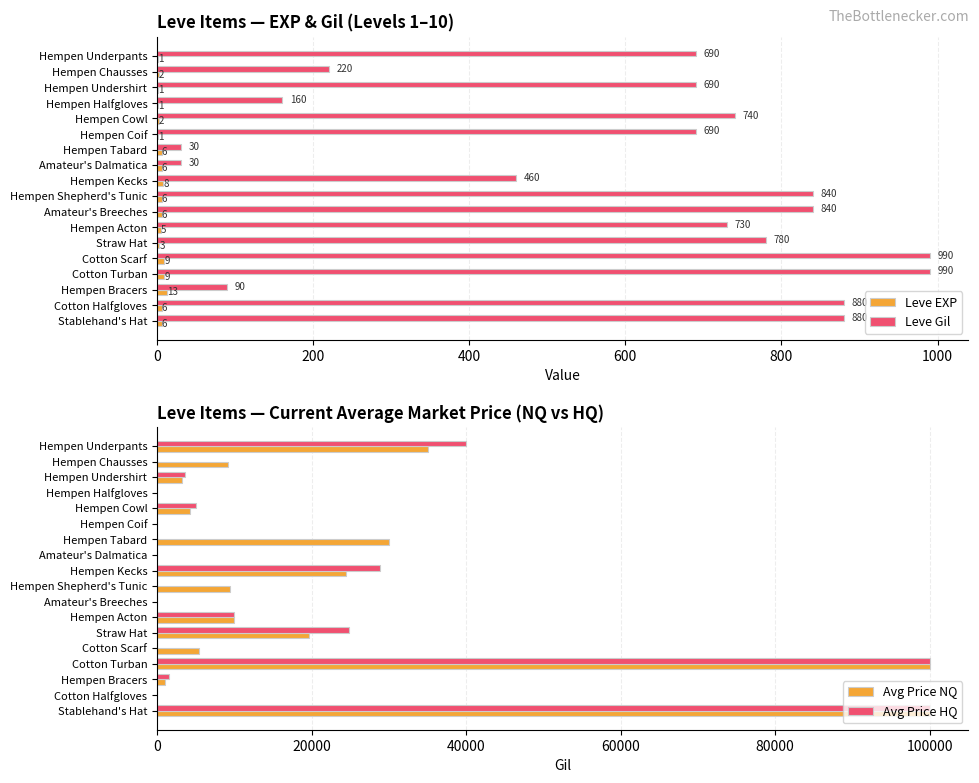

True or false: Leve Gil has a value of 393 at Cotton Halfgloves.

False